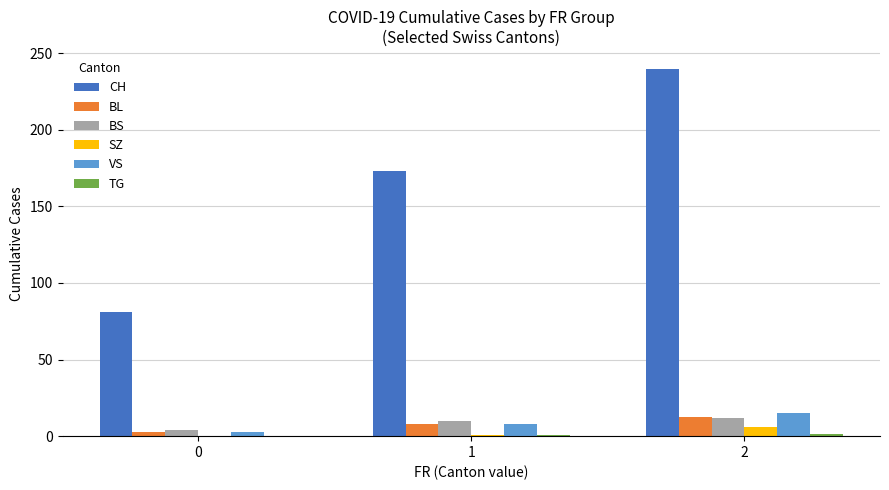

What is the sum of all BL values?

22.9